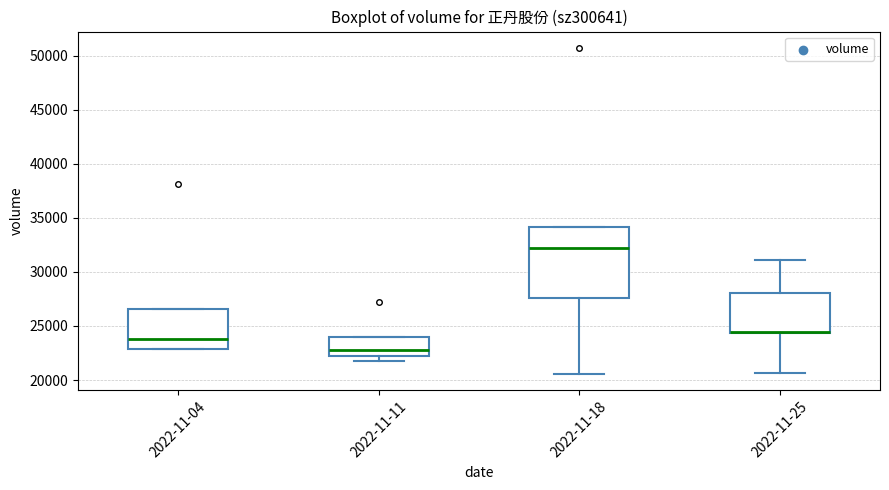

Reading left to right, transcribe this box plot: for each box, give where its median line is, the range the box spans, and where its two whiskers end, as read against the y-axis. The values are not printed on the chart, so give them approximately, as read against the axis.

2022-11-04: median 24000, box 23000 to 26500, whiskers 23000 to 26500
2022-11-11: median 23000, box 22000 to 24000, whiskers 22000 (just below the box's lower edge) to 24000
2022-11-18: median 32000, box 27500 to 34000, whiskers 20500 to 34000
2022-11-25: median 24500 (drawn on the box's lower edge), box 24500 to 28000, whiskers 20500 to 31000